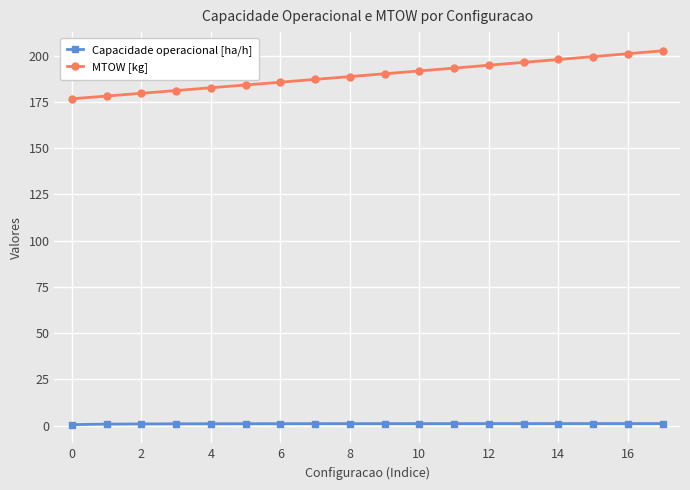

Which series has the largest total across all categories?

MTOW [kg]